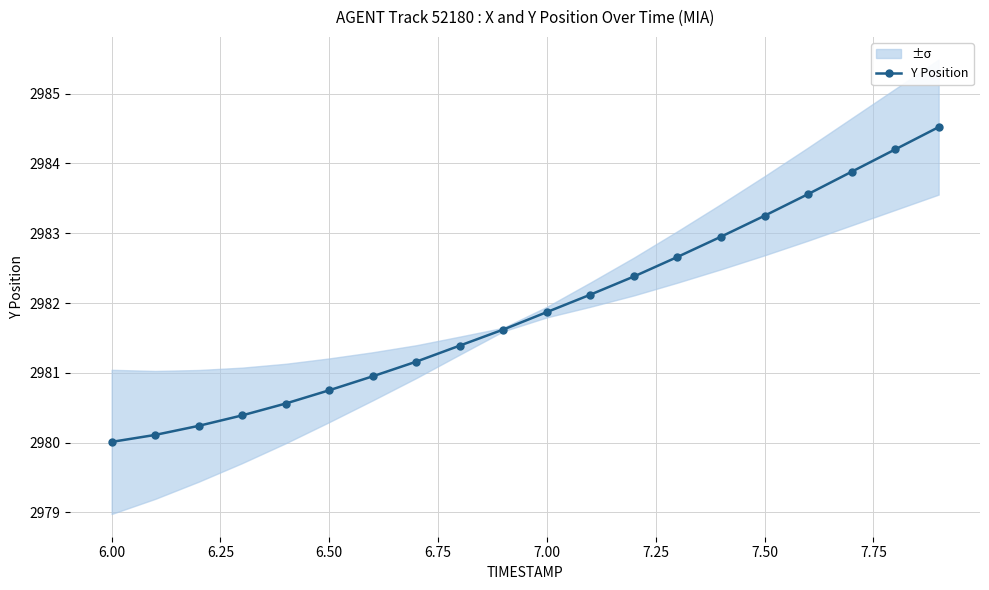

The Y Position series shows 2983.2 at 7.50. True or false?

True